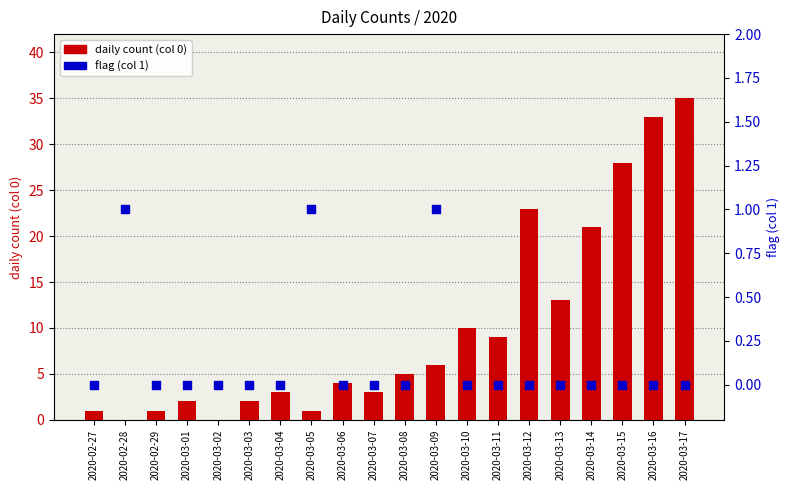

At how many categories does at least one series exceed 17?

5